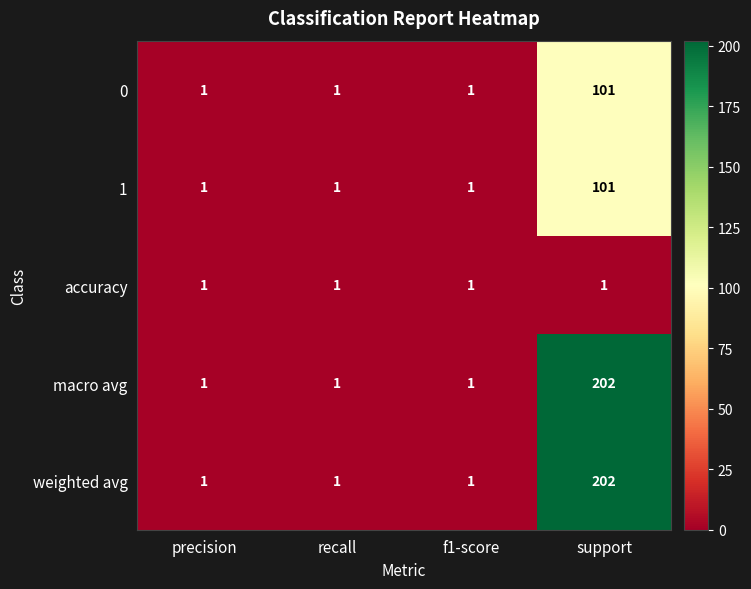

What is the difference between the maximum and minimum values in the 1 series?

100